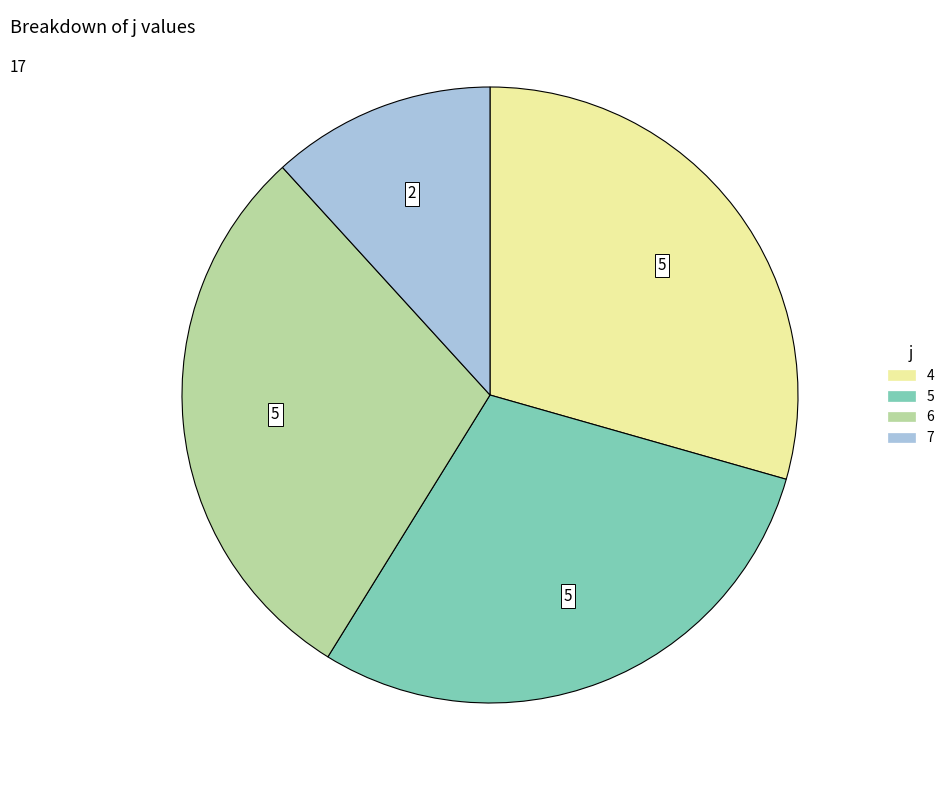

Does 6 represent more than half of the total?

No